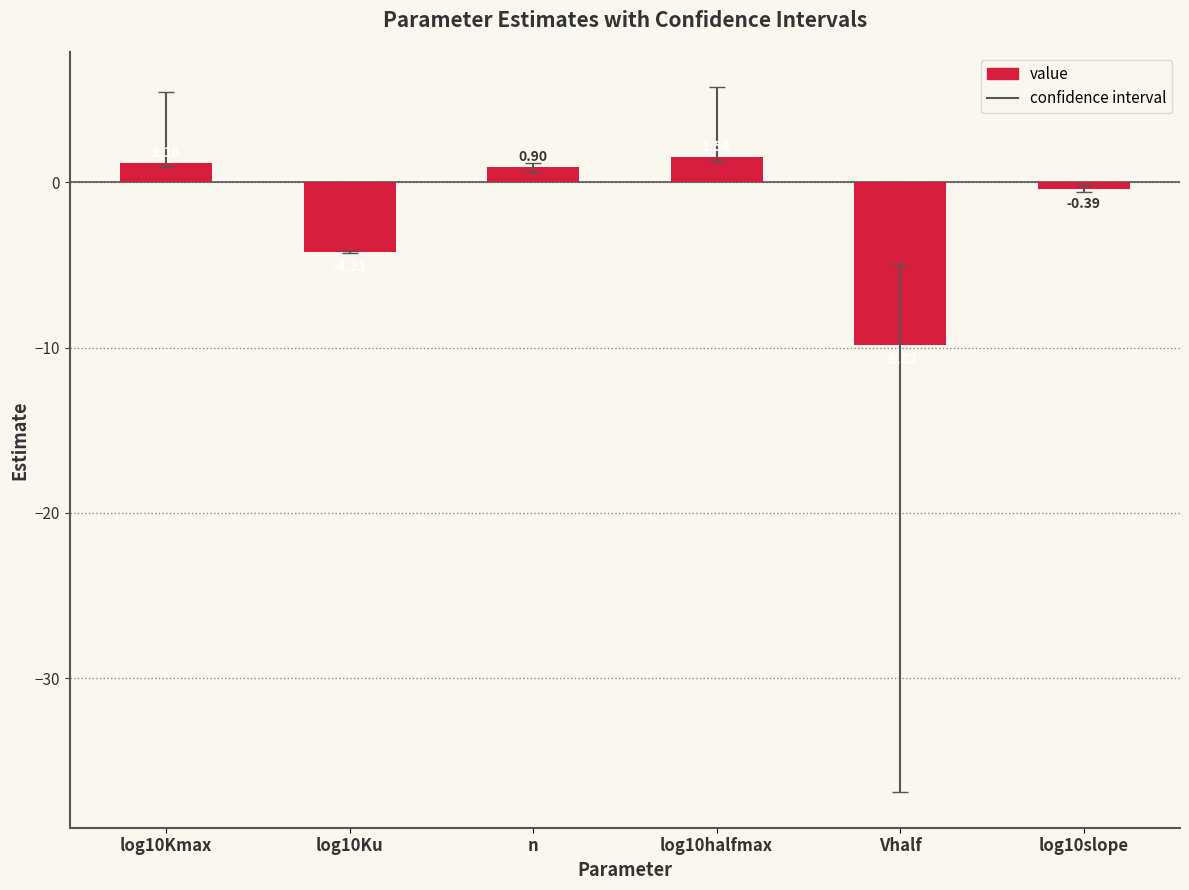

Rank the categories by value from lowest to highest.

Vhalf, log10Ku, log10slope, n, log10Kmax, log10halfmax